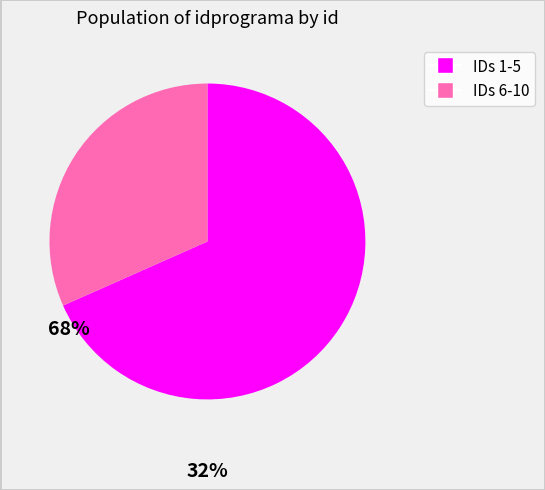

Is there a majority slice in this chart?

Yes